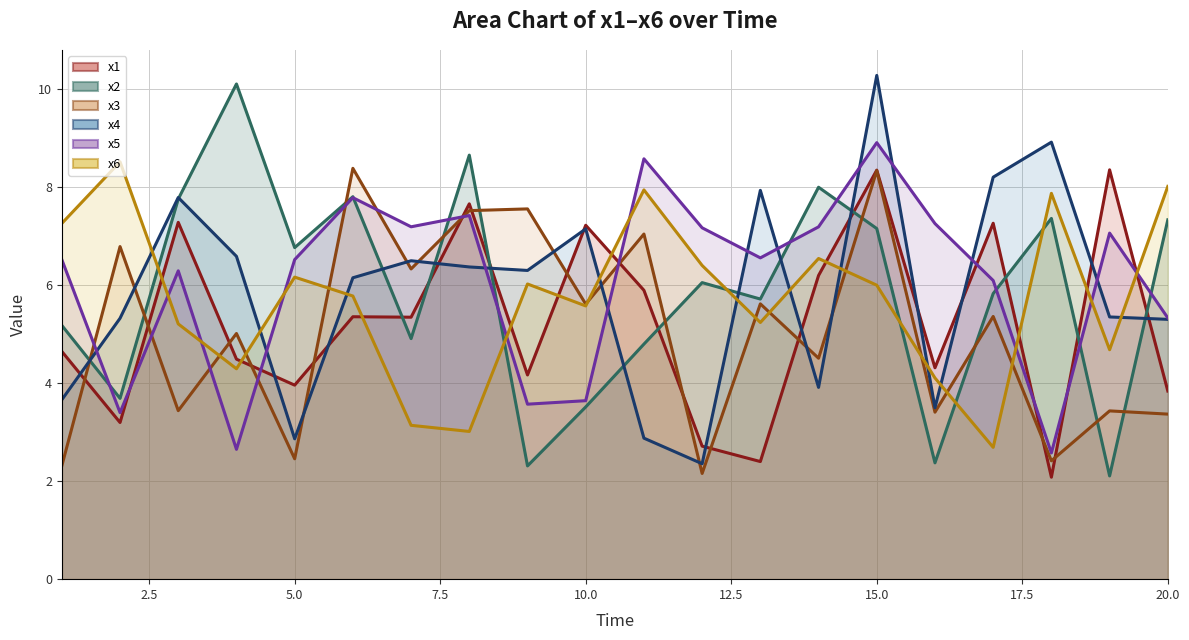

Reading right to left, what are all the values shown in this chart?

x1: 20=3.8	19=8.4	18=2.1	17=7.3	16=4.3	15=8.4	14=6.2	13=2.4	12=2.7	11=5.9	10=7.2	9=4.2	8=7.7	7=5.3	6=5.4	5=4.0	4=4.5	3=7.3	2=3.2	1=4.7
x2: 20=7.3	19=2.1	18=7.4	17=5.8	16=2.4	15=7.2	14=8.0	13=5.7	12=6.1	11=4.8	10=3.5	9=2.3	8=8.7	7=4.9	6=7.8	5=6.8	4=10.1	3=7.8	2=3.7	1=5.2
x3: 20=3.4	19=3.4	18=2.4	17=5.4	16=3.4	15=8.3	14=4.5	13=5.6	12=2.2	11=7.0	10=5.6	9=7.6	8=7.5	7=6.3	6=8.4	5=2.5	4=5.0	3=3.4	2=6.8	1=2.3
x4: 20=5.3	19=5.4	18=8.9	17=8.2	16=3.5	15=10.3	14=3.9	13=7.9	12=2.4	11=2.9	10=7.2	9=6.3	8=6.4	7=6.5	6=6.2	5=2.9	4=6.6	3=7.8	2=5.3	1=3.7
x5: 20=5.3	19=7.1	18=2.6	17=6.1	16=7.3	15=8.9	14=7.2	13=6.6	12=7.2	11=8.6	10=3.6	9=3.6	8=7.4	7=7.2	6=7.8	5=6.5	4=2.7	3=6.3	2=3.4	1=6.5
x6: 20=8.0	19=4.7	18=7.9	17=2.7	16=4.1	15=6.0	14=6.5	13=5.2	12=6.4	11=7.9	10=5.6	9=6.0	8=3.0	7=3.1	6=5.8	5=6.2	4=4.3	3=5.2	2=8.5	1=7.3